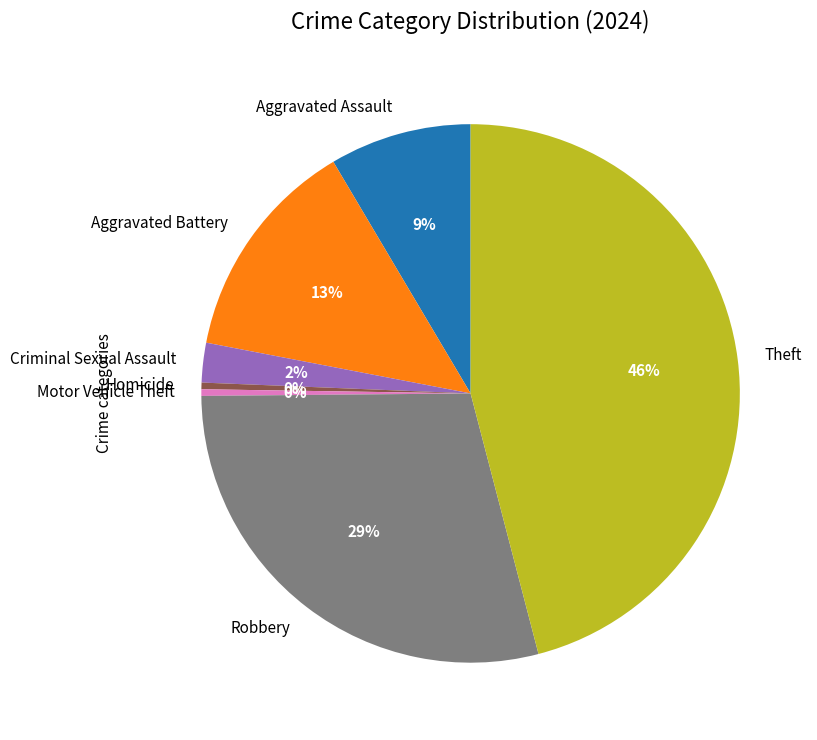

Which has a higher value, Criminal Sexual Assault or Motor Vehicle Theft?

Criminal Sexual Assault